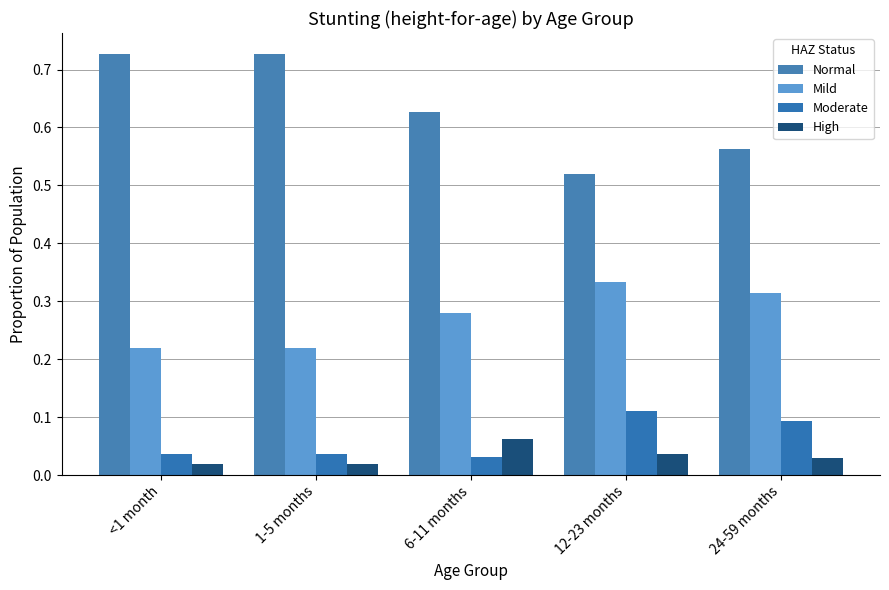

How many series are shown in this chart?

4